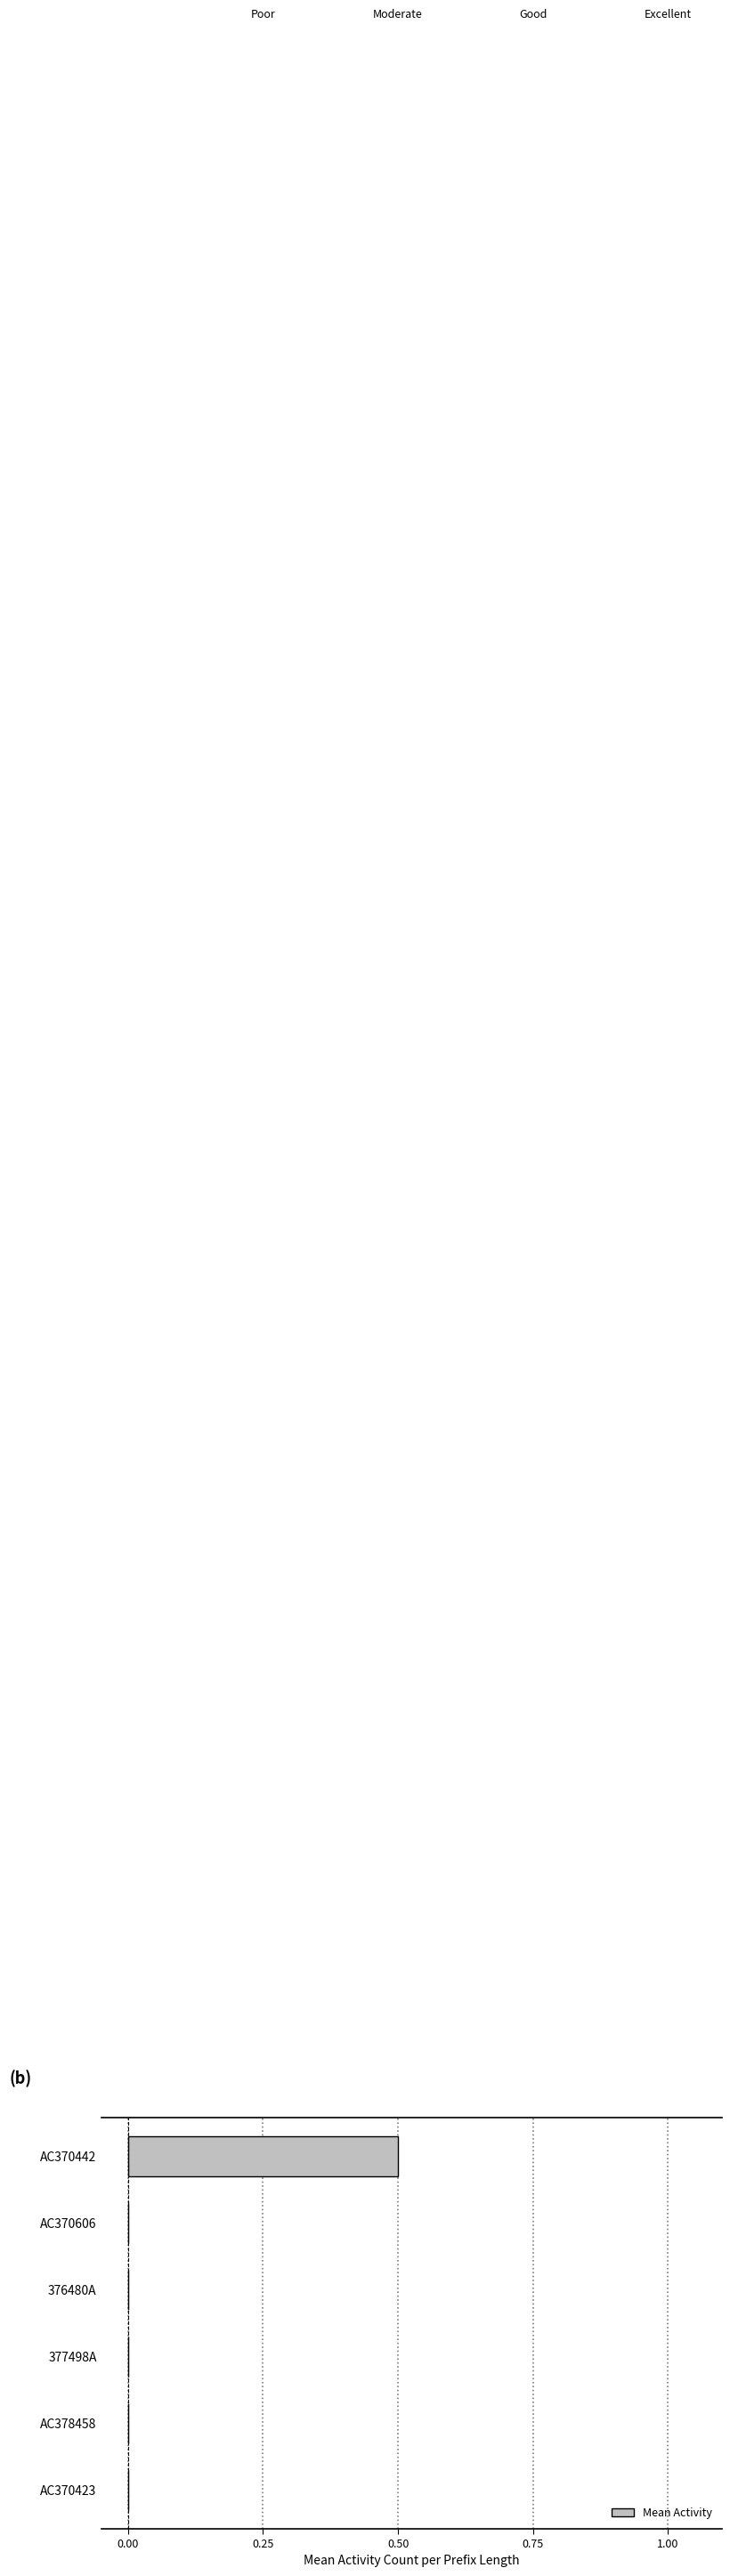

Which label corresponds to the largest value in the chart?

AC370442